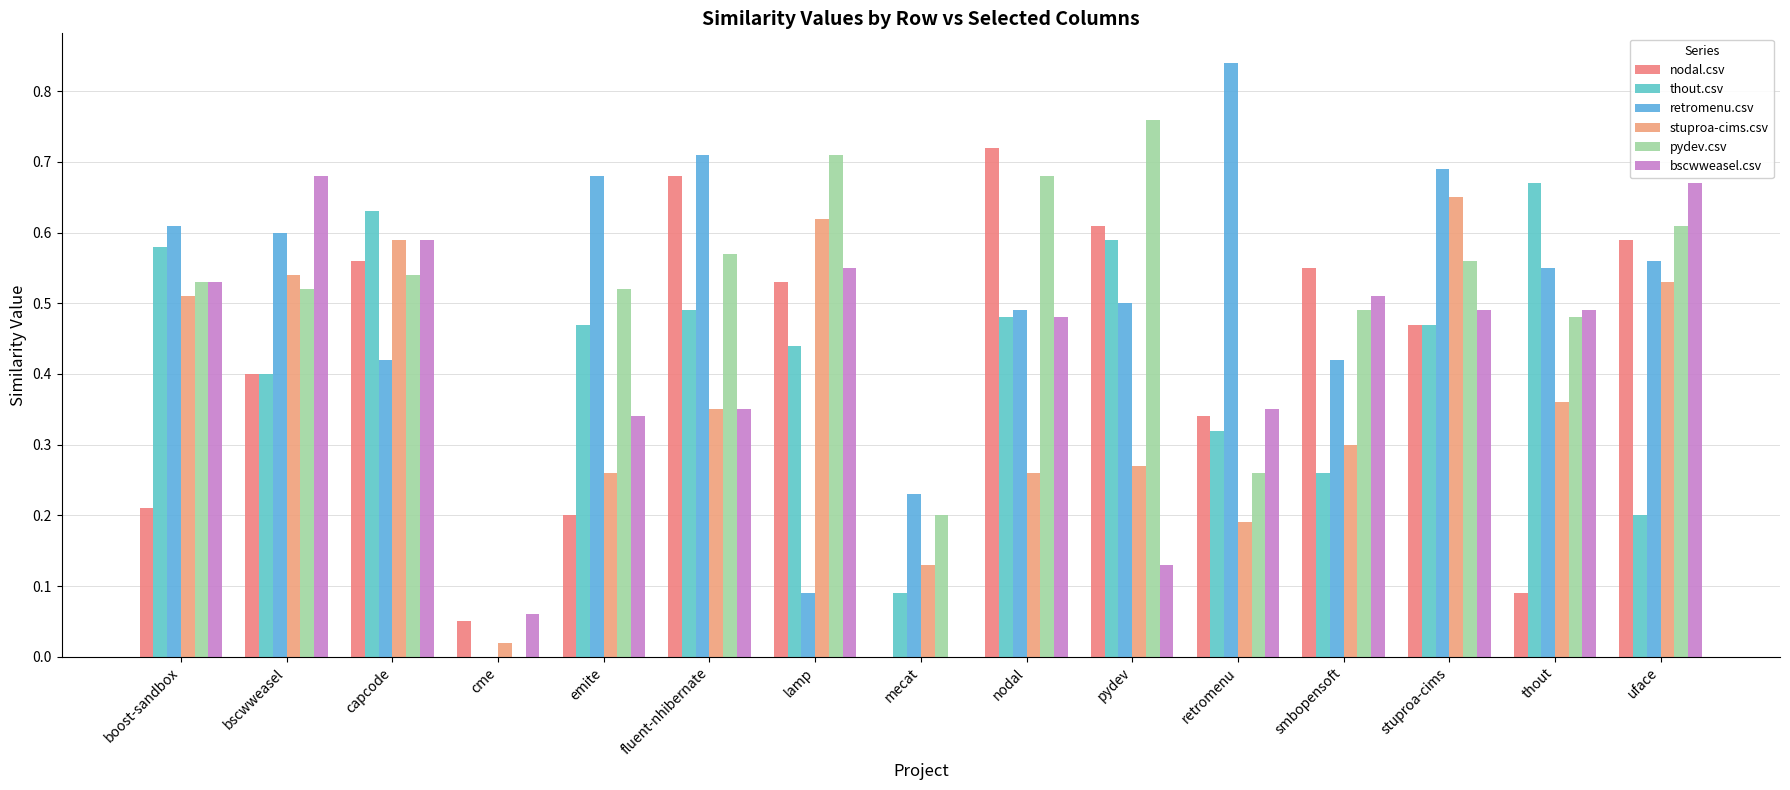

Which series has the widest spread of values?

retromenu.csv